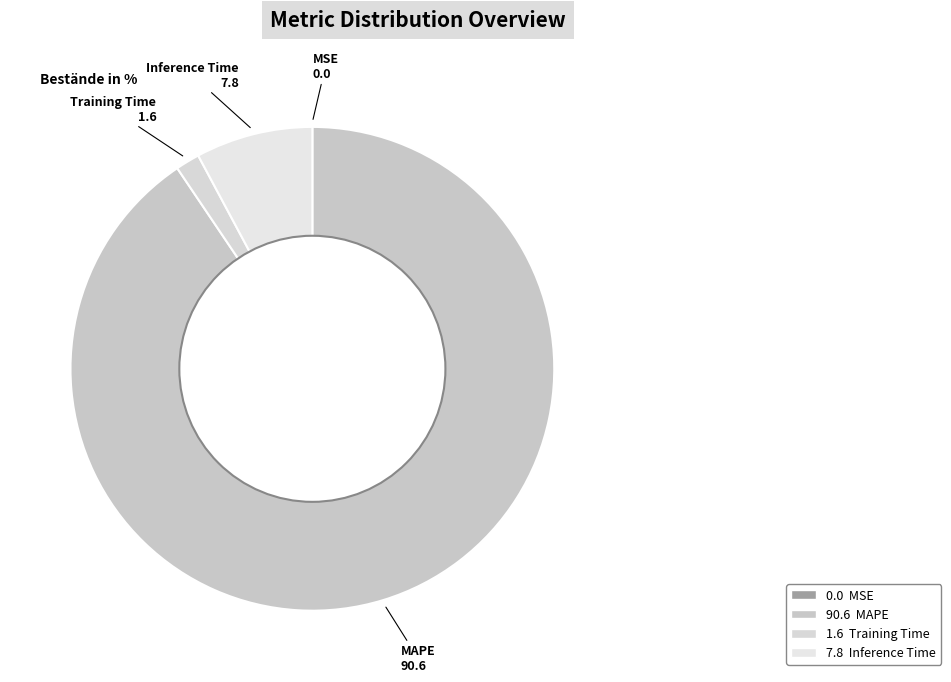

Which slice is the largest?

90.6 MAPE